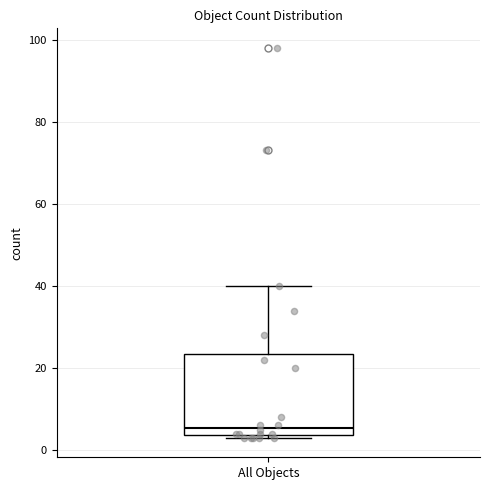

Where does the median line of the box for All Objects sit on the y-axis? The values are not printed on the chart, so give them approximately, as read against the axis.

6